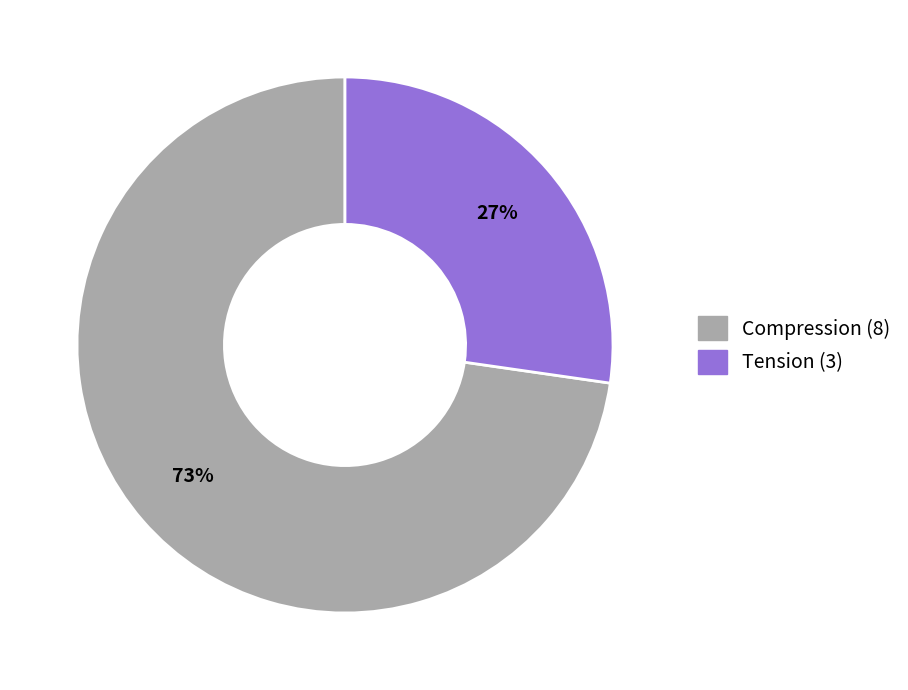

How many slices are in this pie chart?

2